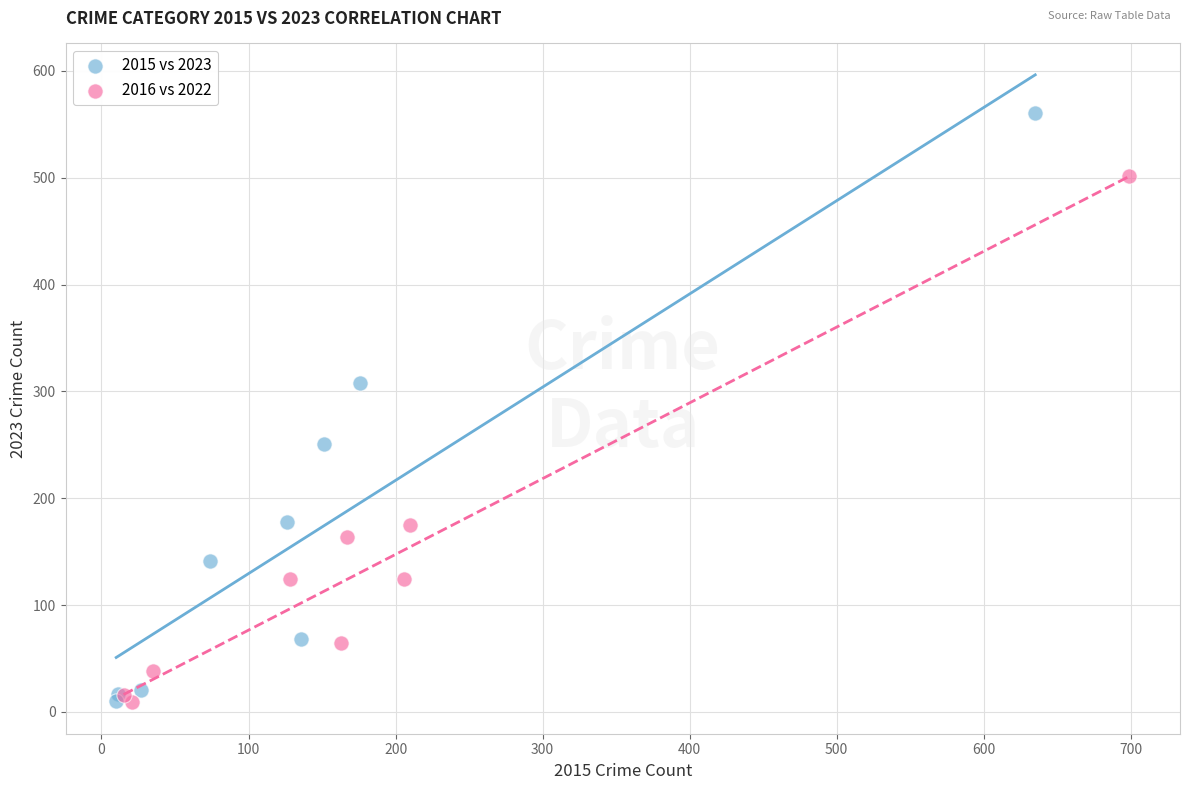

Which series reaches the maximum Y coordinate?

2015 vs 2023